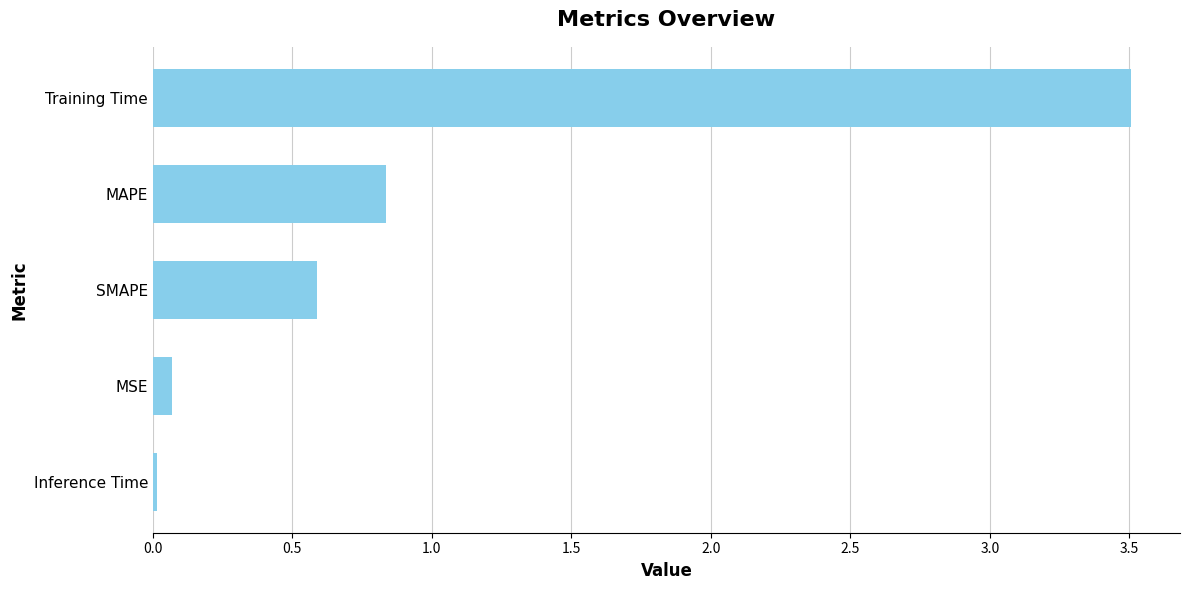

Which has a higher value, SMAPE or MSE?

SMAPE